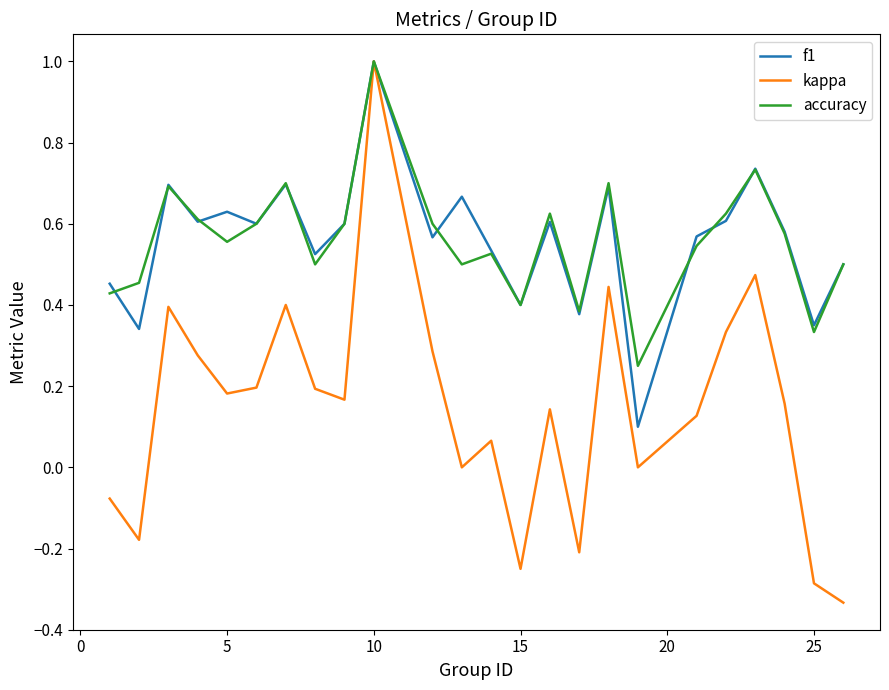

How many series are shown in this chart?

3